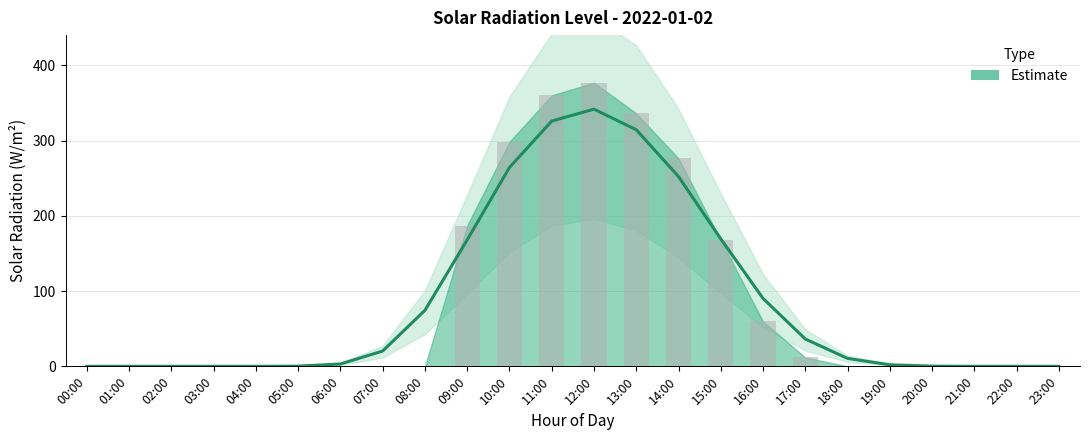

Reading right to left, list all the values displayed in this chart.

23:00=0.0	22:00=0.0	21:00=0.0	20:00=0.0	19:00=0.0	18:00=0.0	17:00=11.8	16:00=59.7	15:00=167.4	14:00=276.1	13:00=336.1	12:00=376.8	11:00=359.9	10:00=298.2	09:00=187.0	08:00=0.0	07:00=0.0	06:00=0.0	05:00=0.0	04:00=0.0	03:00=0.0	02:00=0.0	01:00=0.0	00:00=0.0